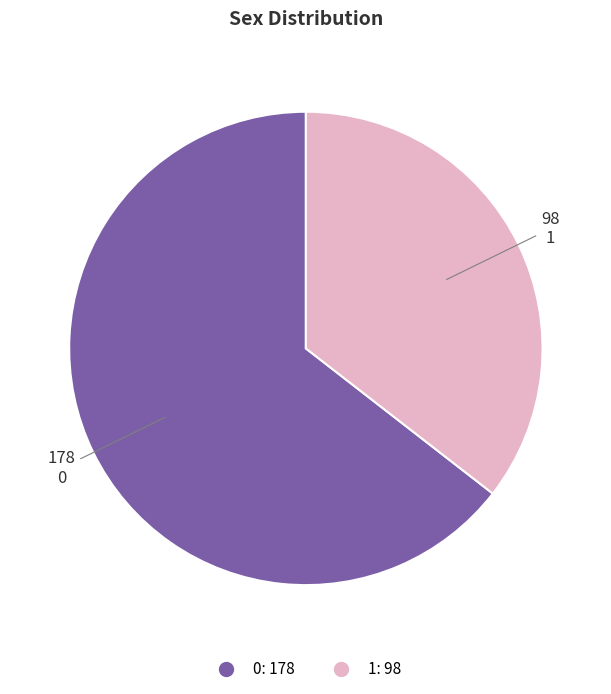

Count the number of slices in the pie.

2